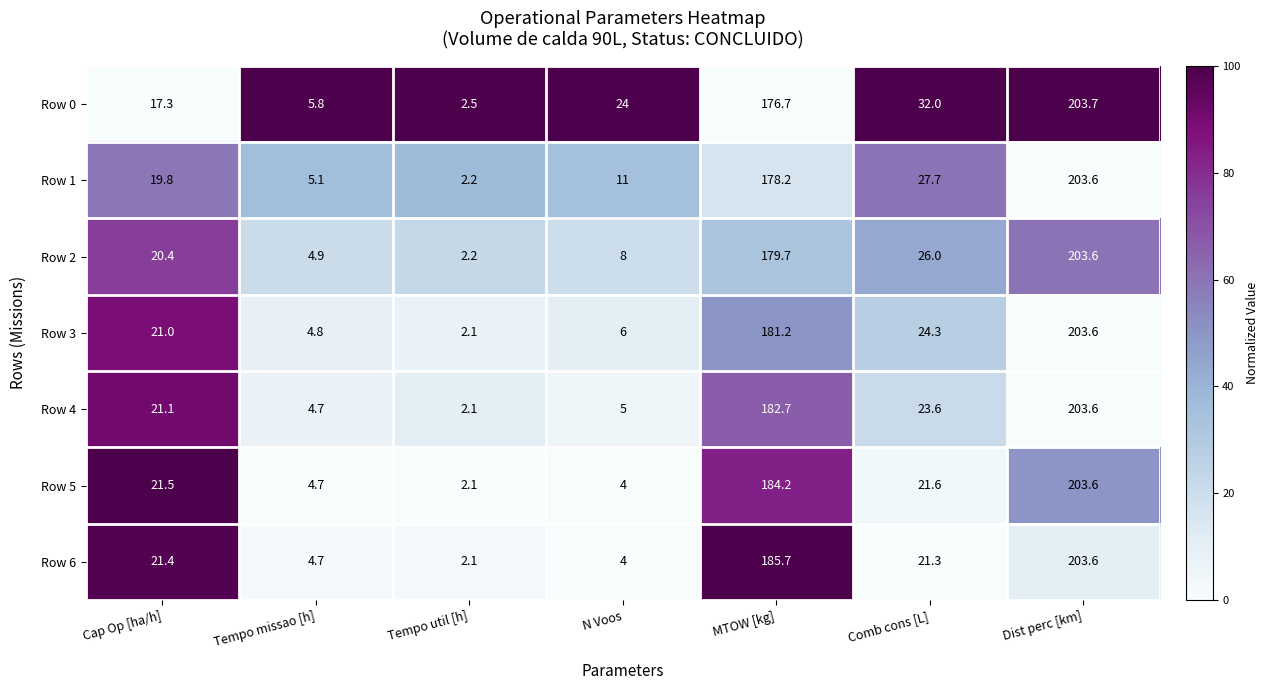

Rank the series at MTOW [kg] from lowest to highest value.

Row 0, Row 1, Row 2, Row 3, Row 4, Row 5, Row 6